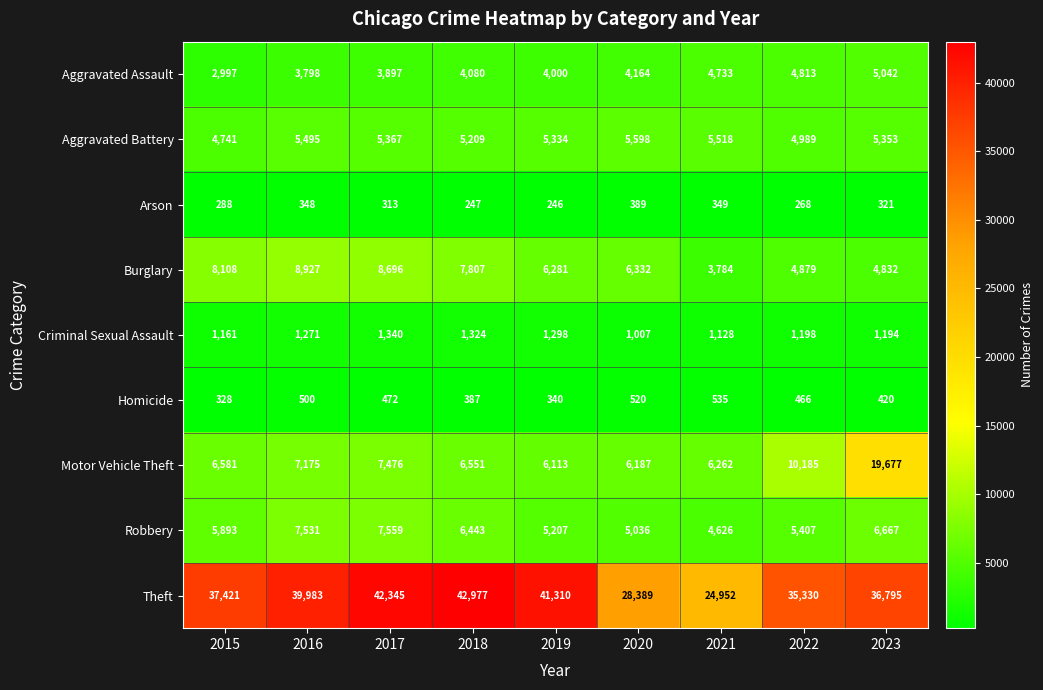

Rank the series by their maximum value, from highest to lowest.

Theft, Motor Vehicle Theft, Burglary, Robbery, Aggravated Battery, Aggravated Assault, Criminal Sexual Assault, Homicide, Arson